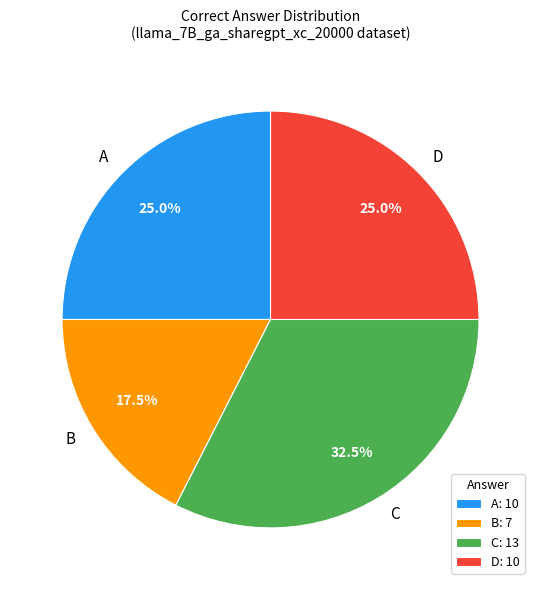

How many slices are in this pie chart?

4